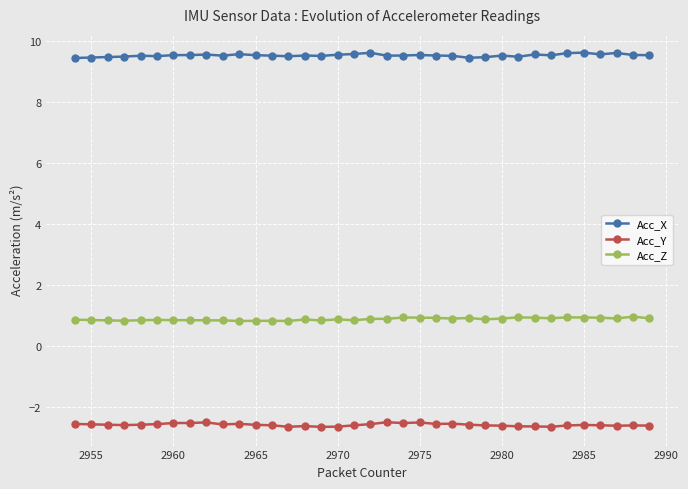

What are all the series names shown in the legend?

Acc_X, Acc_Y, Acc_Z